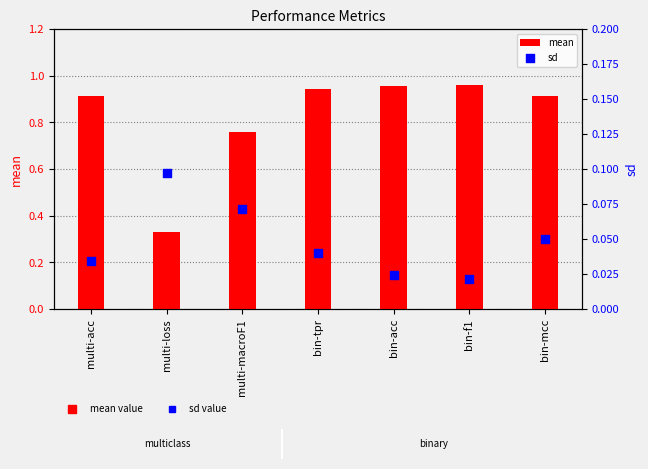

Which series contains the highest Y value?

mean